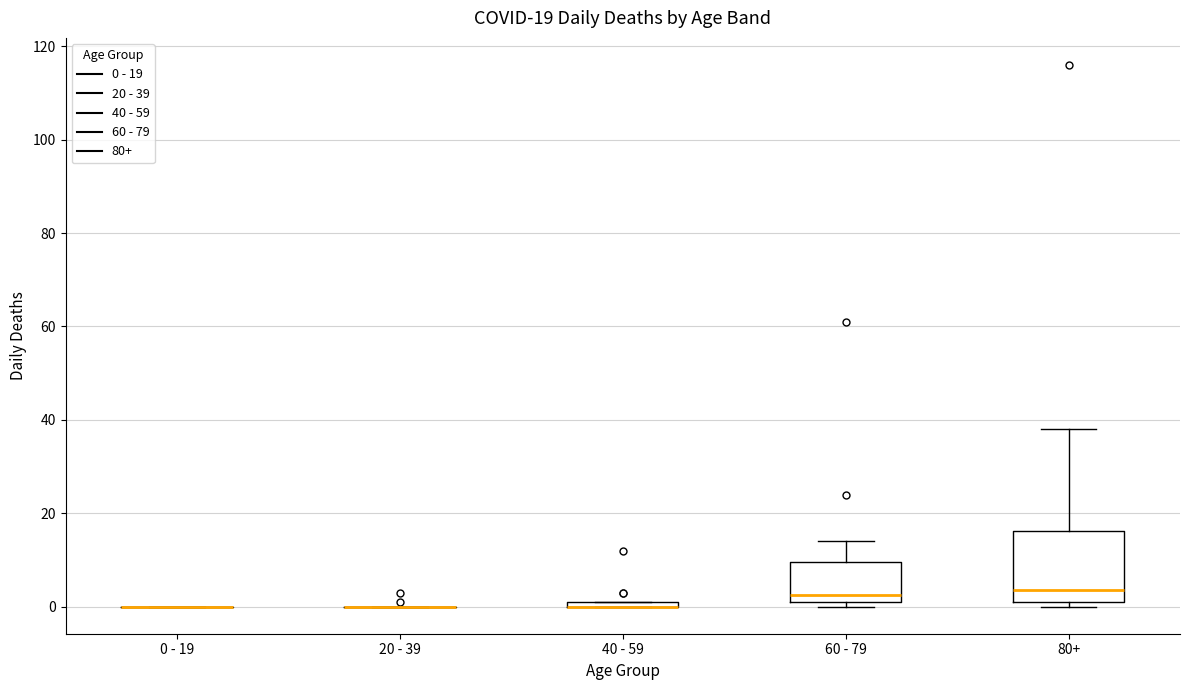

Comparing the boxes themselves (not the whiskers), which one is the tallest?

80+